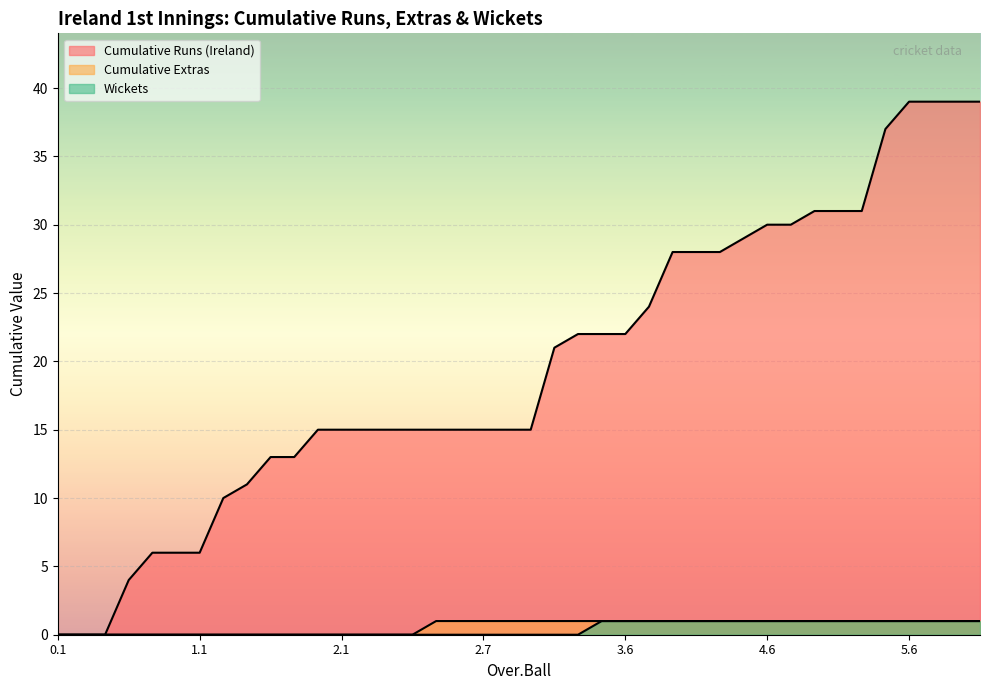

At which label does Cumulative Runs (Ireland) reach its minimum?

0.1